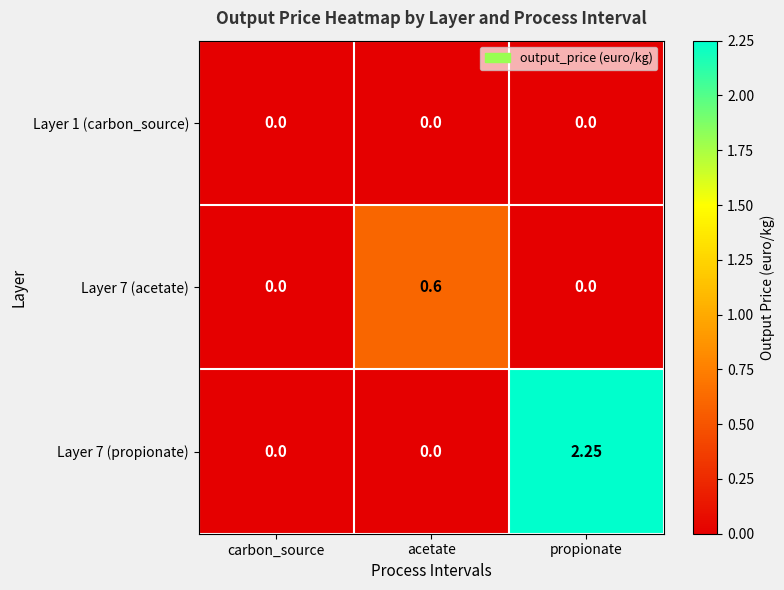

Is the value of Layer 7 (acetate) at acetate greater than the value of Layer 1 (carbon_source) at propionate?

Yes